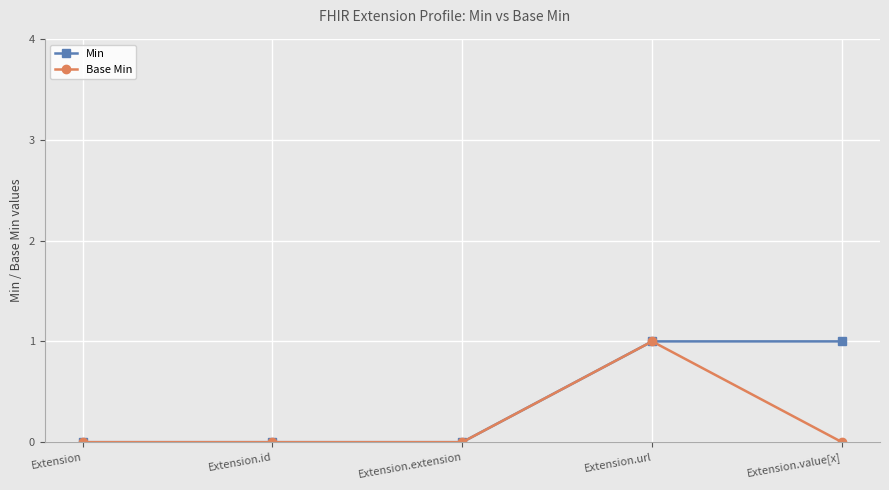

At which category is the sum across all series the highest?

Extension.url